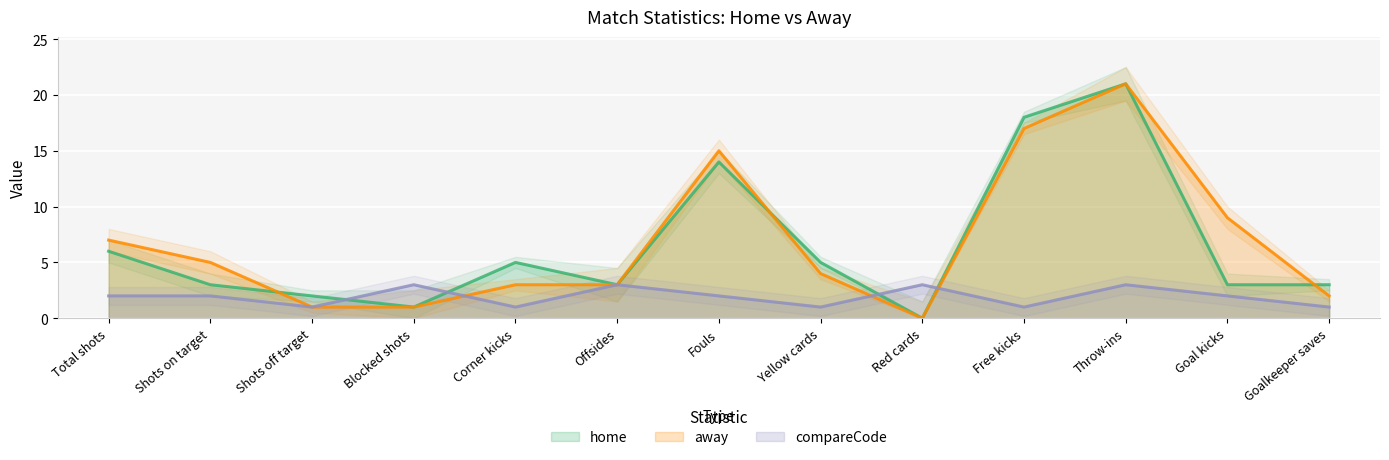

What position from the left is Free kicks?

10